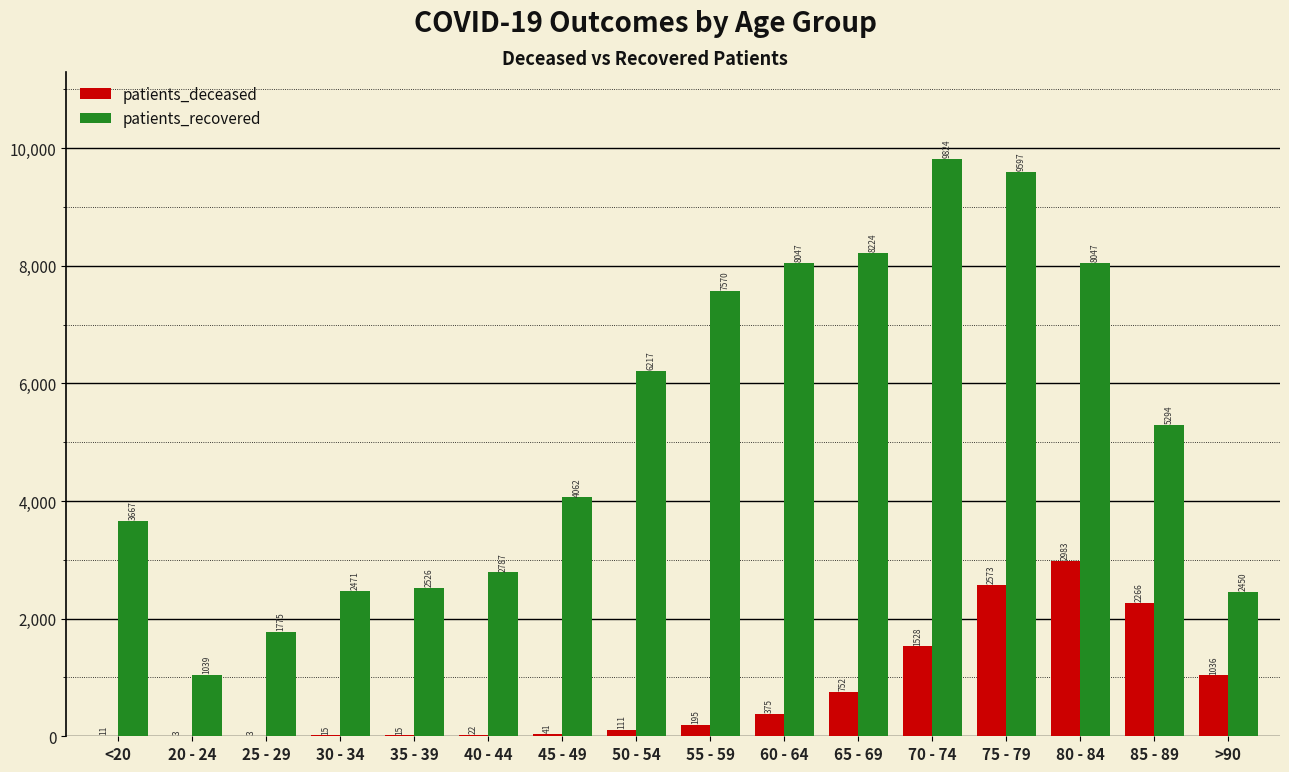

What are all the series names shown in the legend?

patients_deceased, patients_recovered